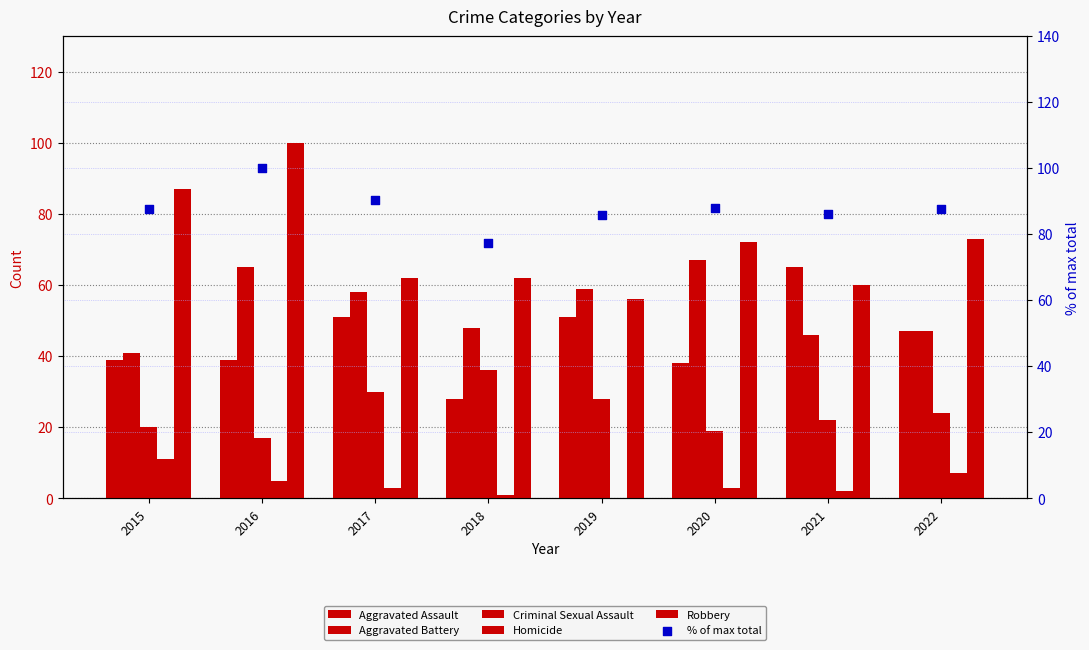

At how many categories does at least one series exceed 42?

8